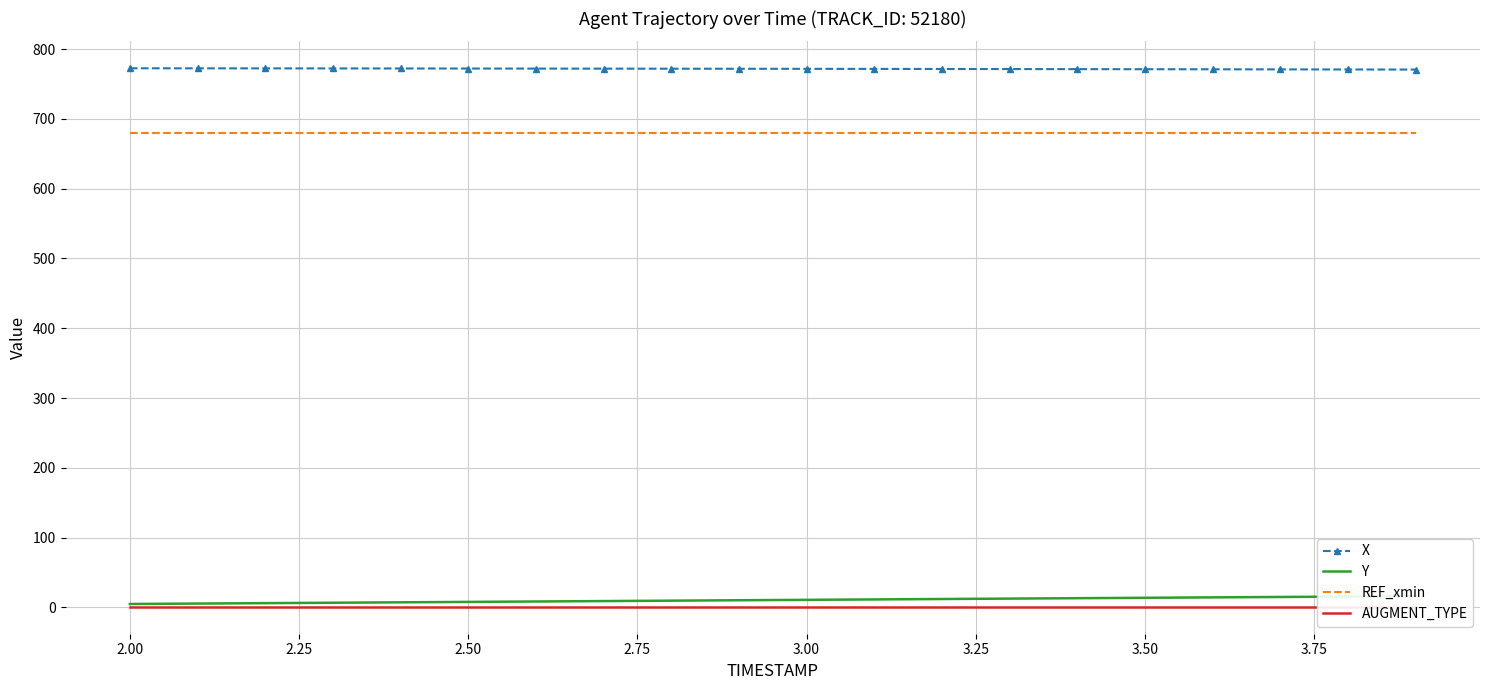

True or false: AUGMENT_TYPE and Y cross at least once.

False